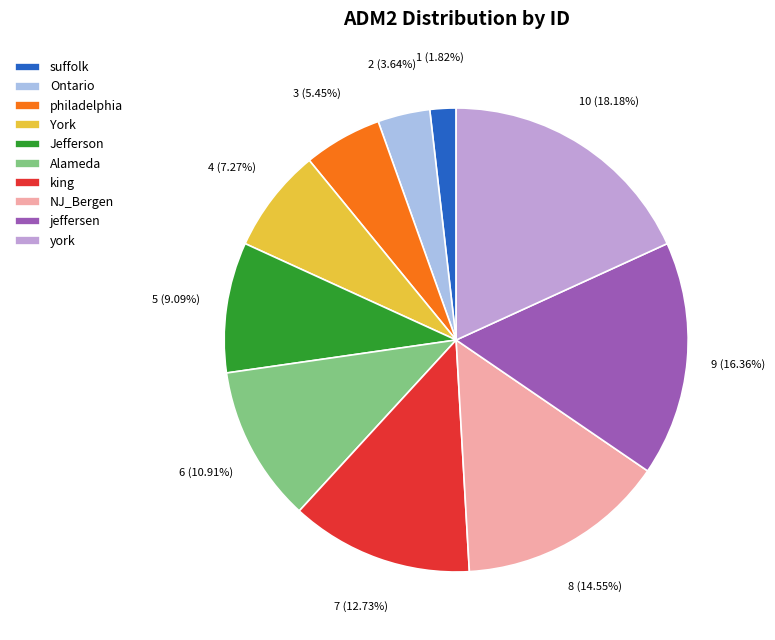

Which has a higher value, suffolk or NJ_Bergen?

NJ_Bergen